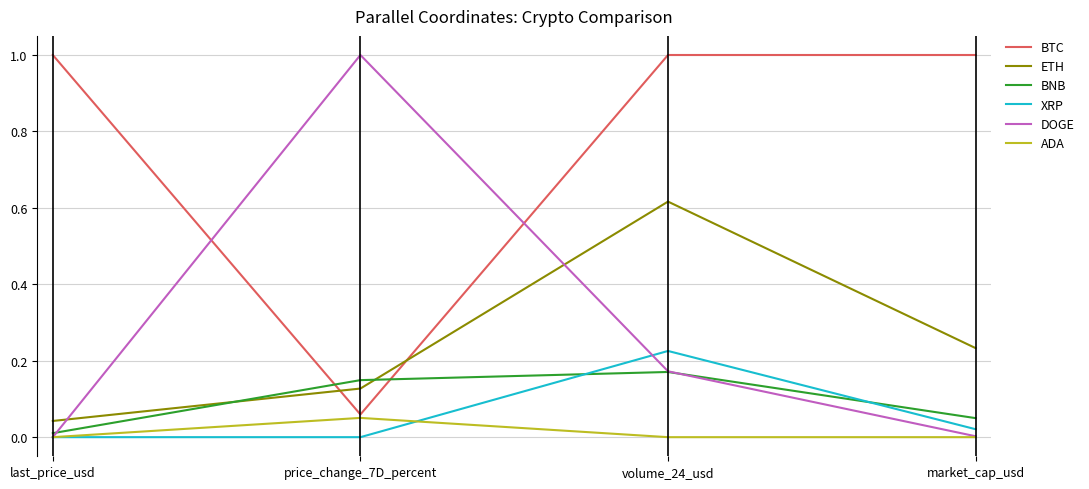

What position from the right is price_change_7D_percent?

3